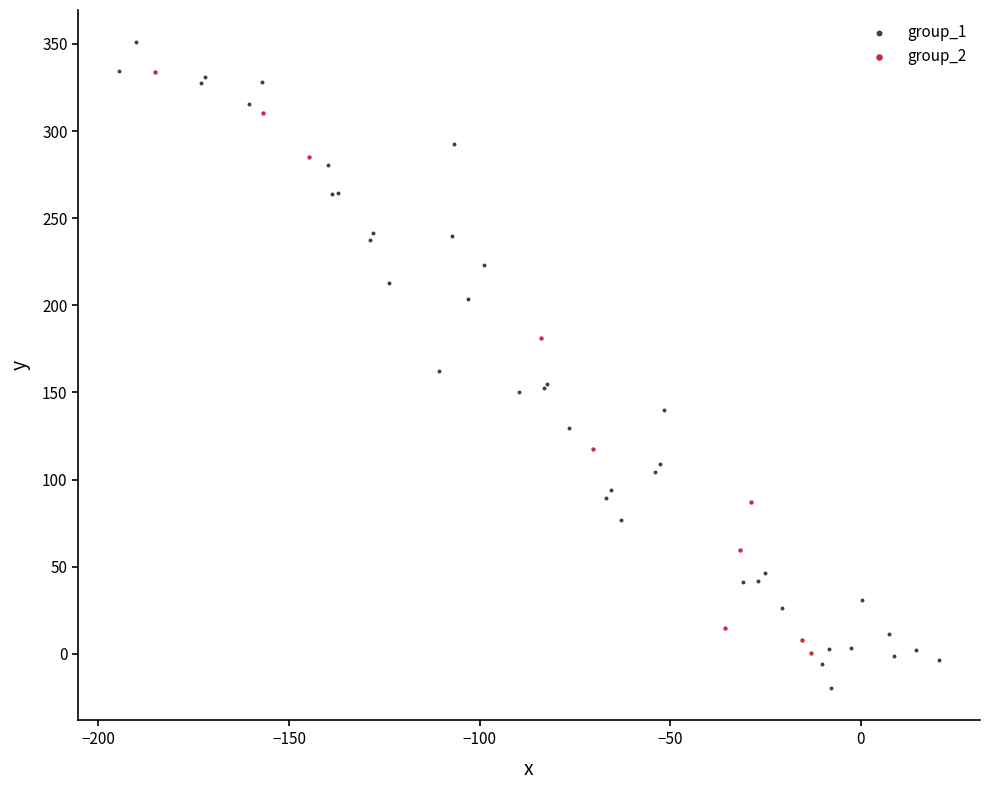

Which series has the widest spread of Y values?

group_1